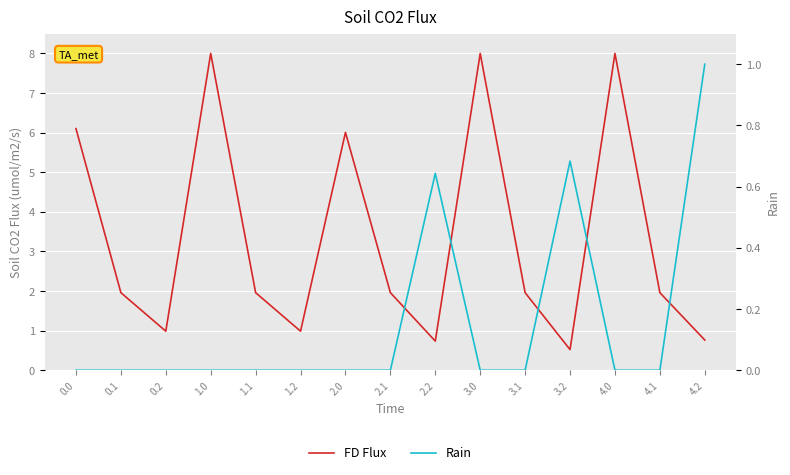

At 4.1, list the series in order from smallest to largest.

Rain, FD Flux